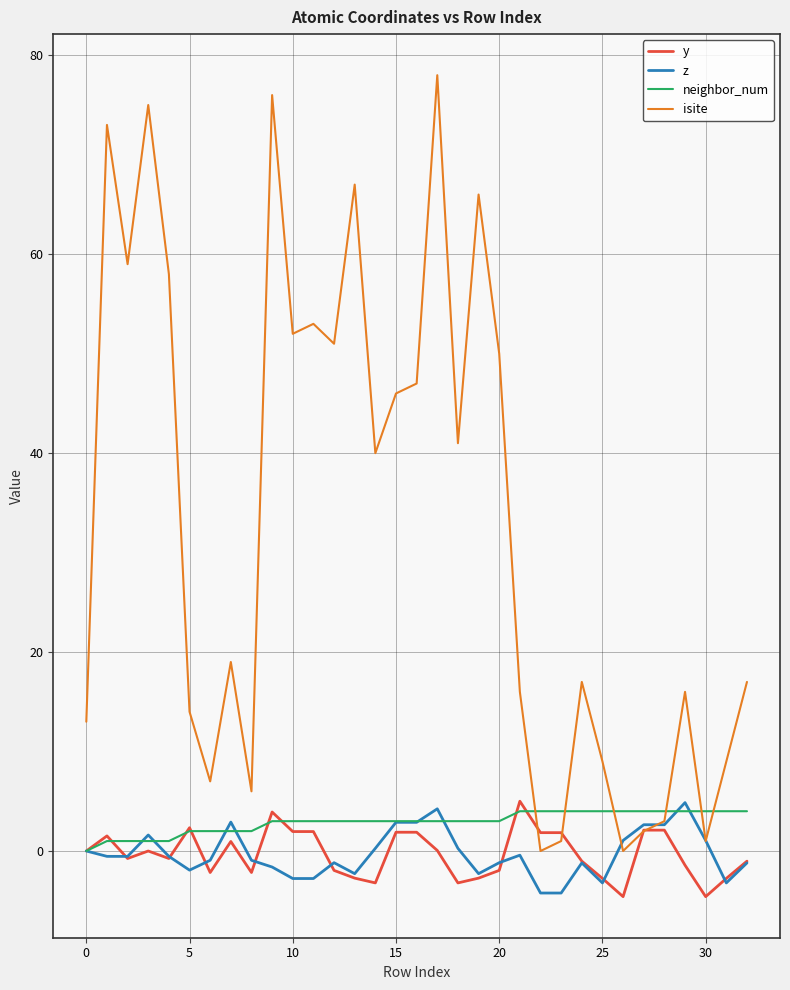

What is the greatest value displayed?

78.0